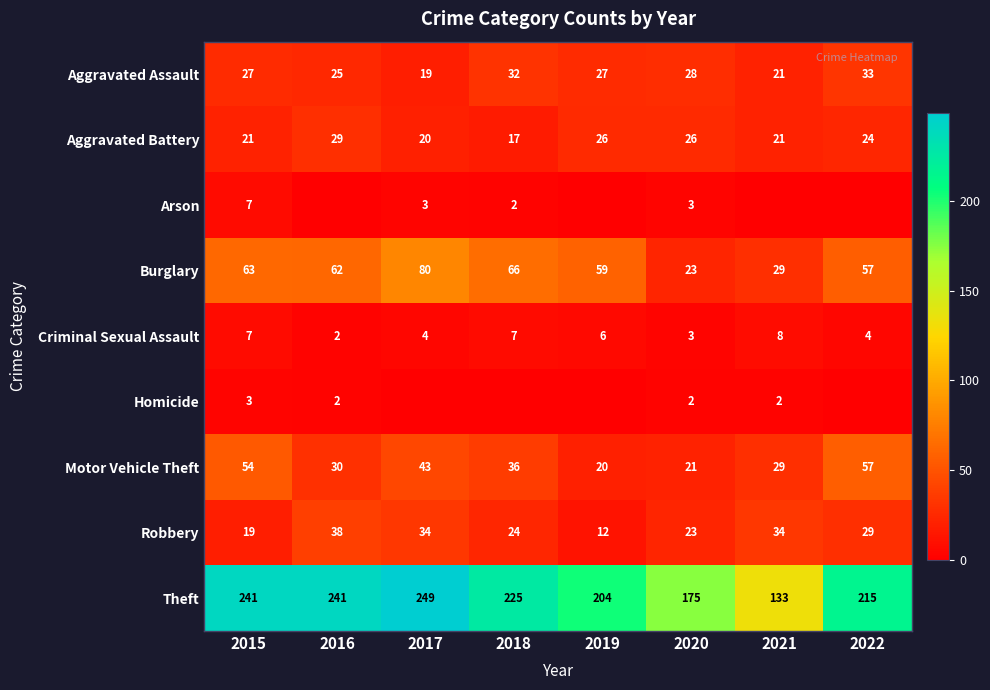

At which label does Aggravated Battery reach its peak?

2016